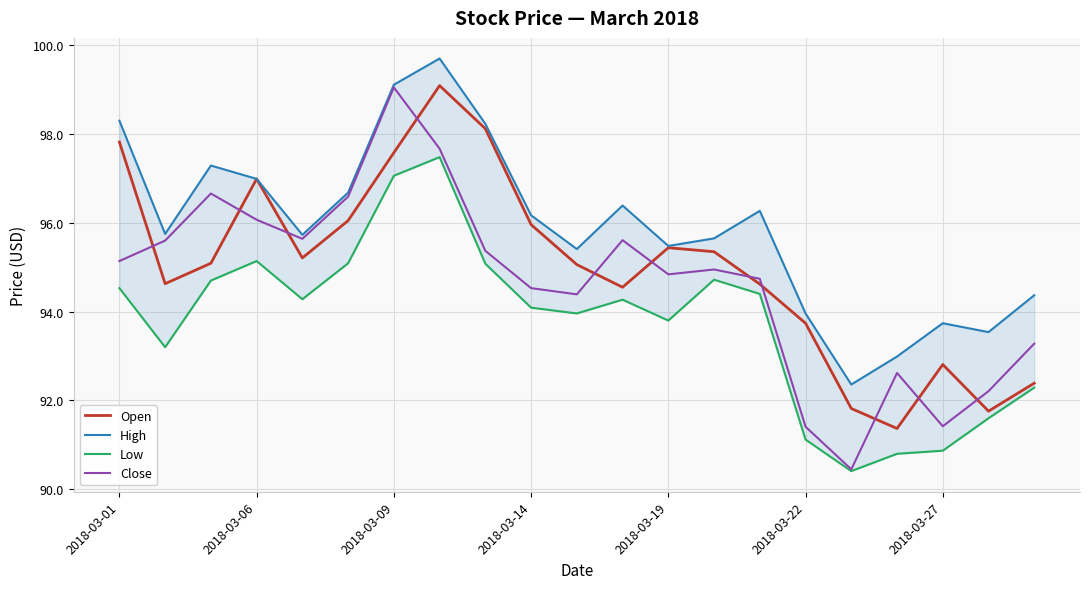

Is the value of Open at 2018-03-19 greater than the value of Close at 2018-03-09?

No